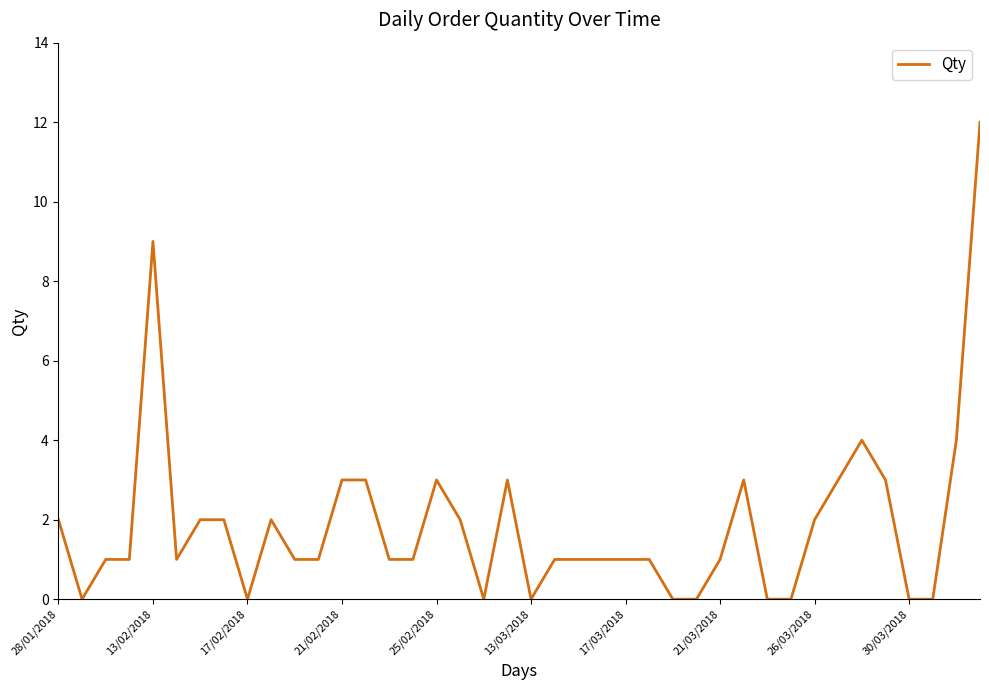

What is the difference between the maximum and minimum values?

12